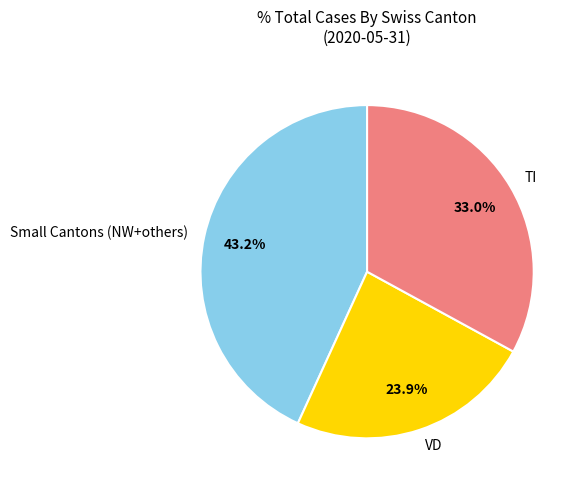

How many segments does this pie chart have?

3